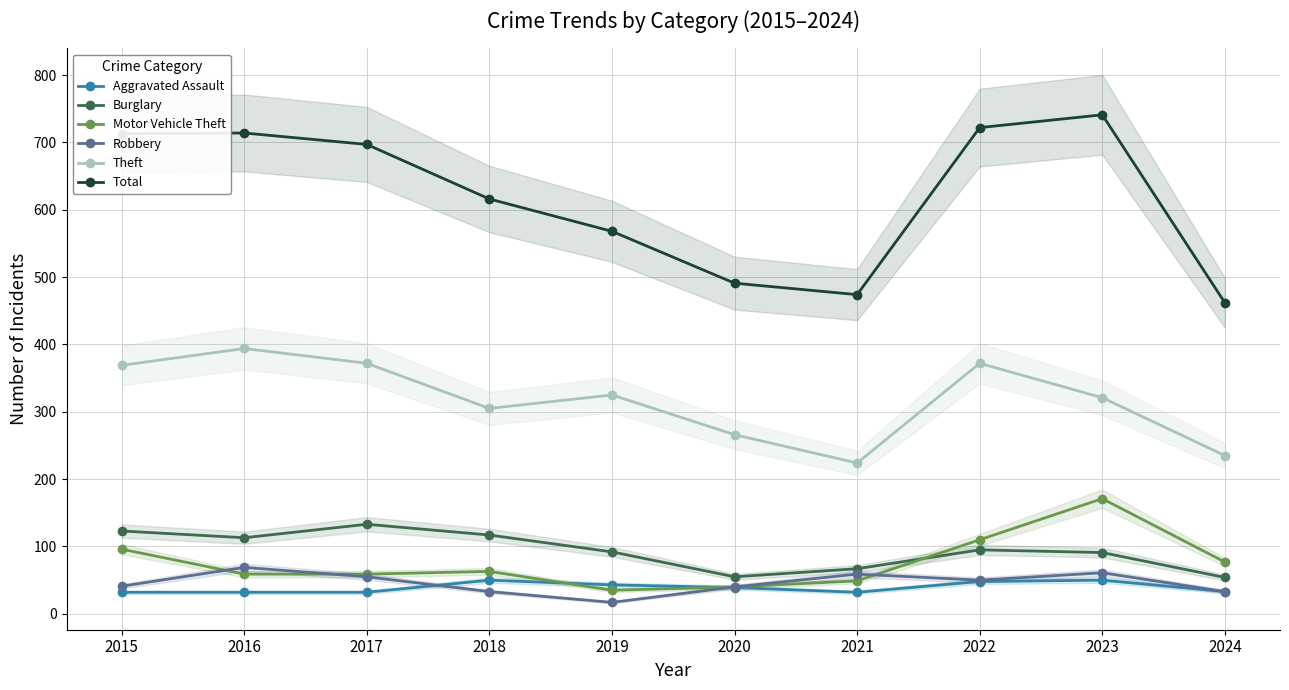

How many values in the Aggravated Assault series exceed 39?

4